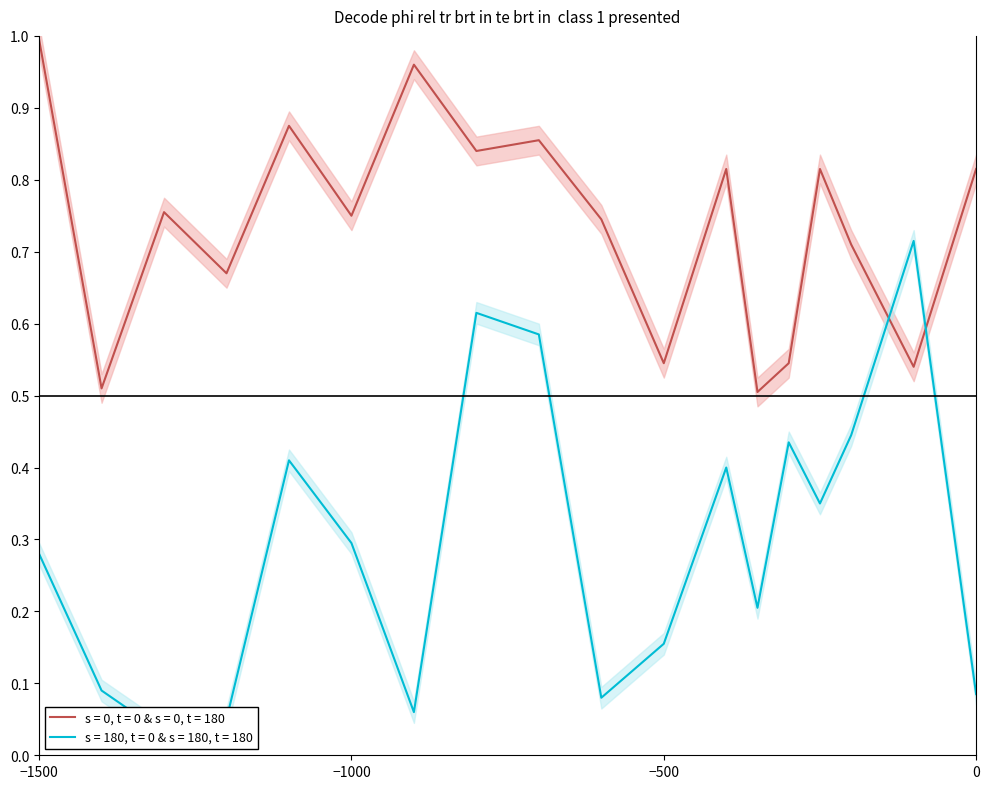

How many interior local peaks does the s = 0, t = 0 & s = 0, t = 180 series have?

6